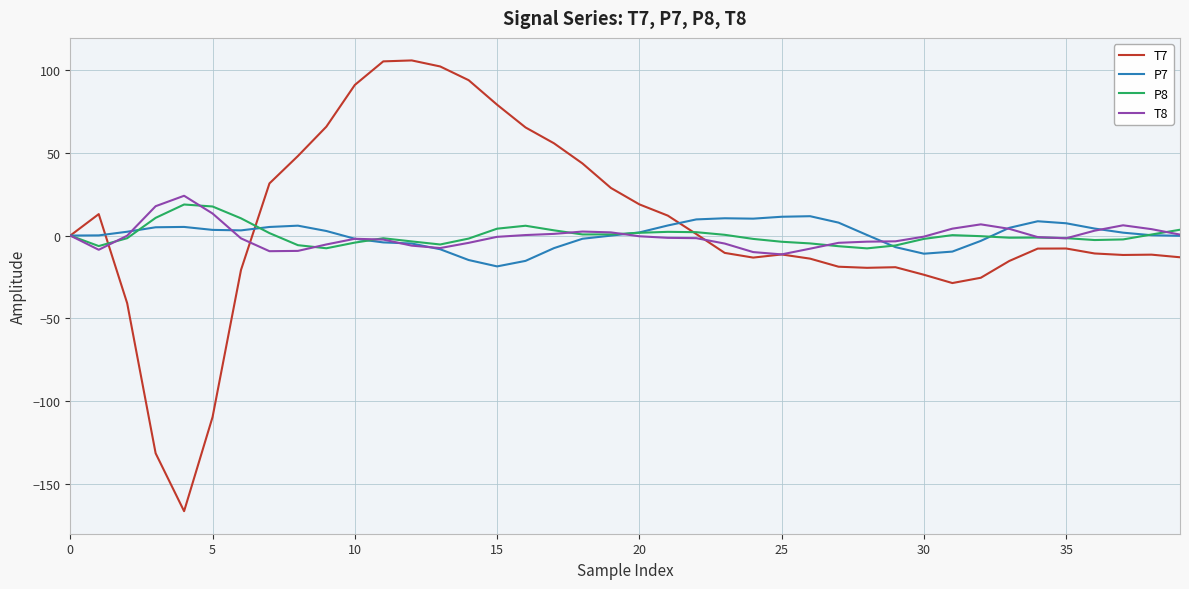

How many distinct data groups are displayed?

4